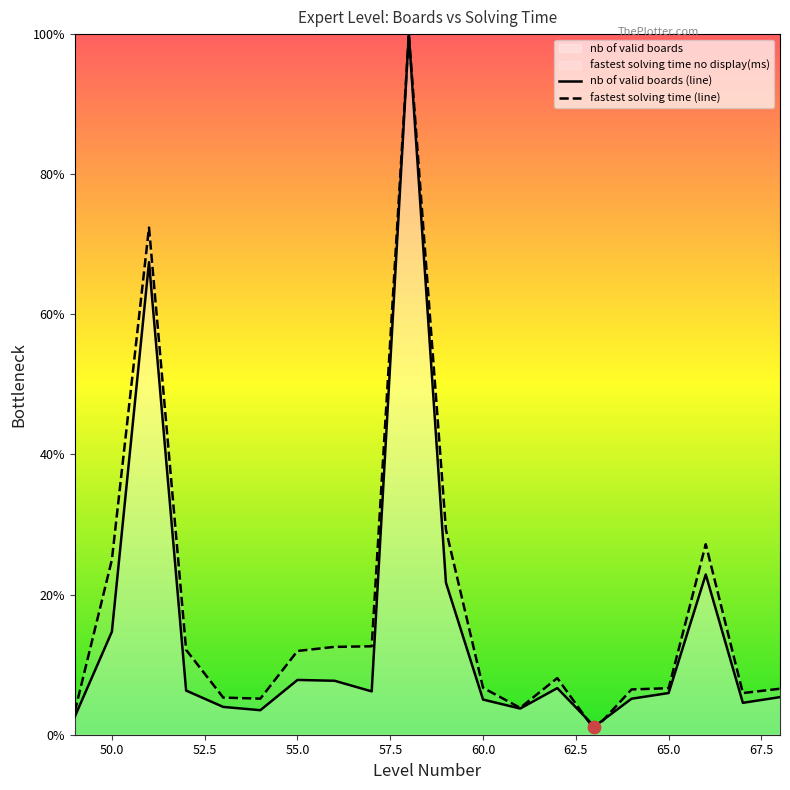

The nb of valid boards (line) series shows 5.2 at 50.0. True or false?

False